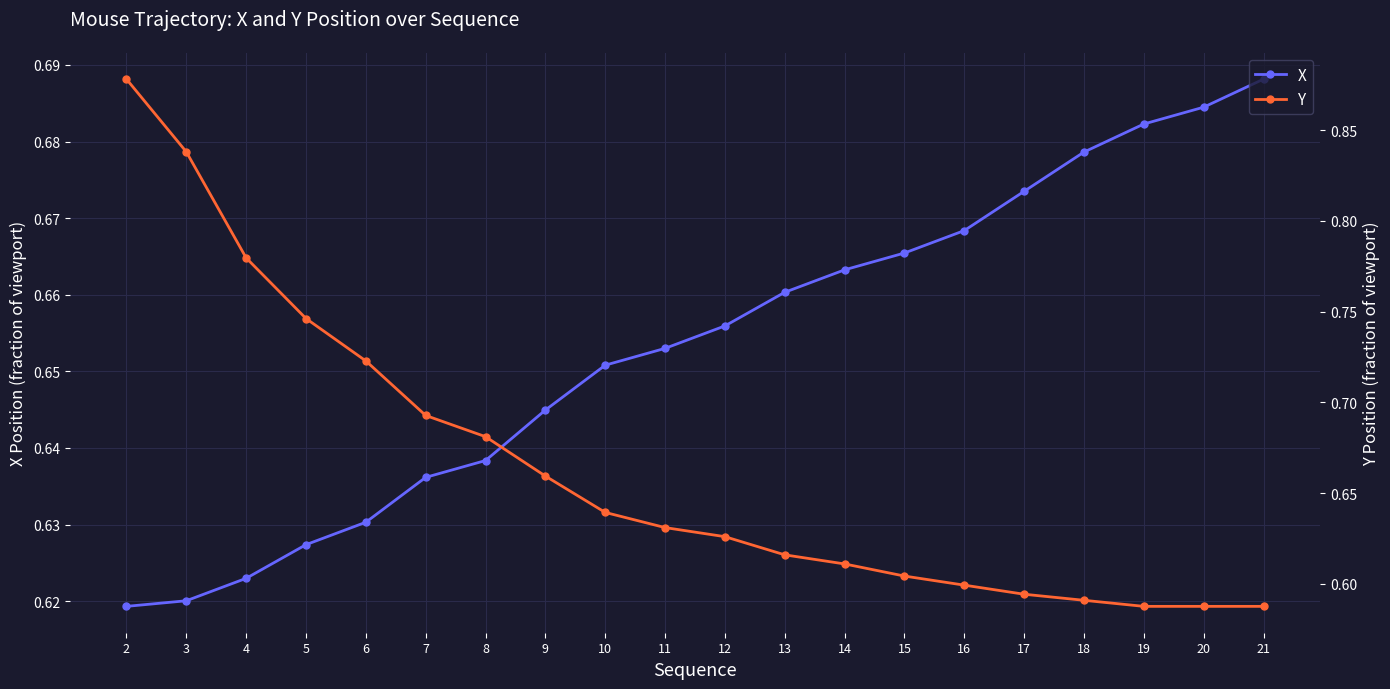

Where do X and Y first cross each other?

9 and 10